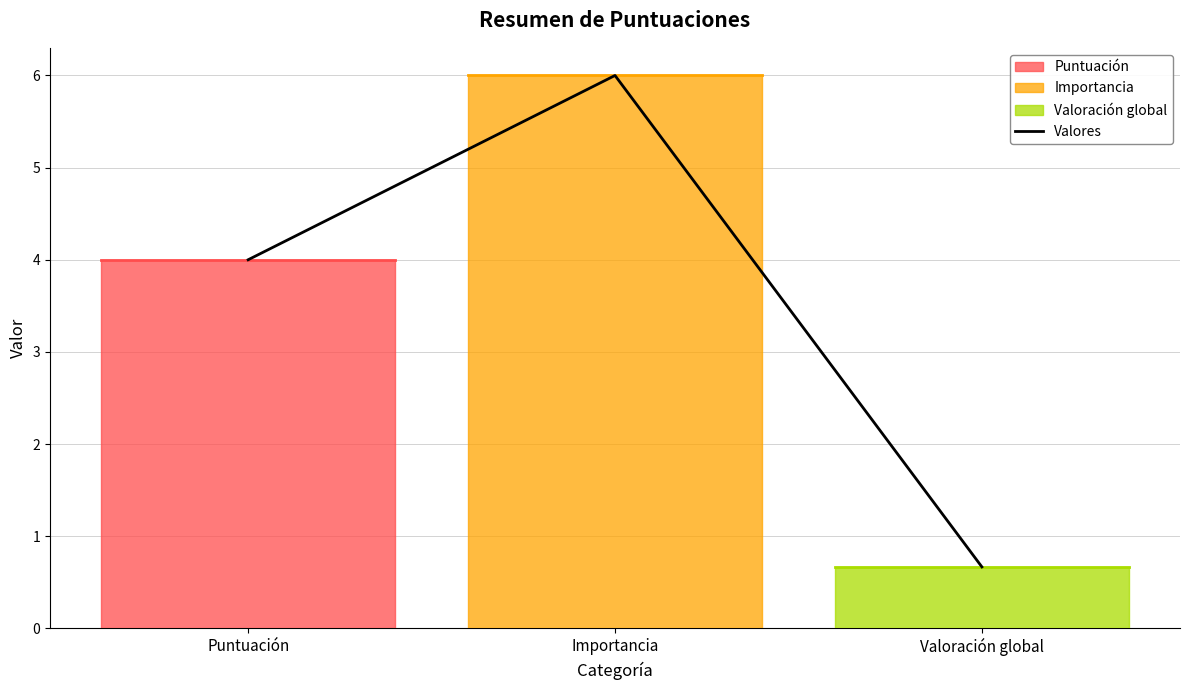

What is the difference between the values at Importancia and Valoración global?

5.3